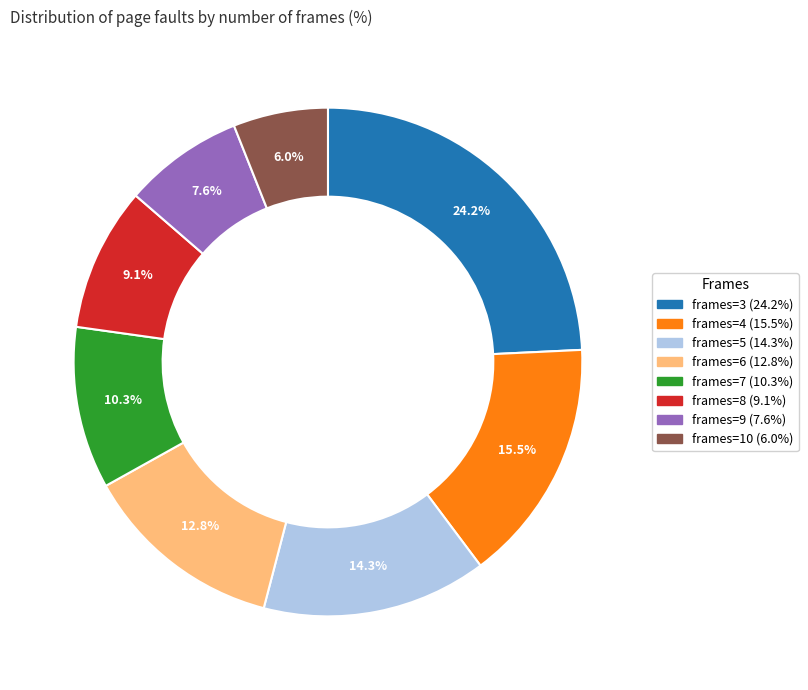

Does any single category account for the majority?

No